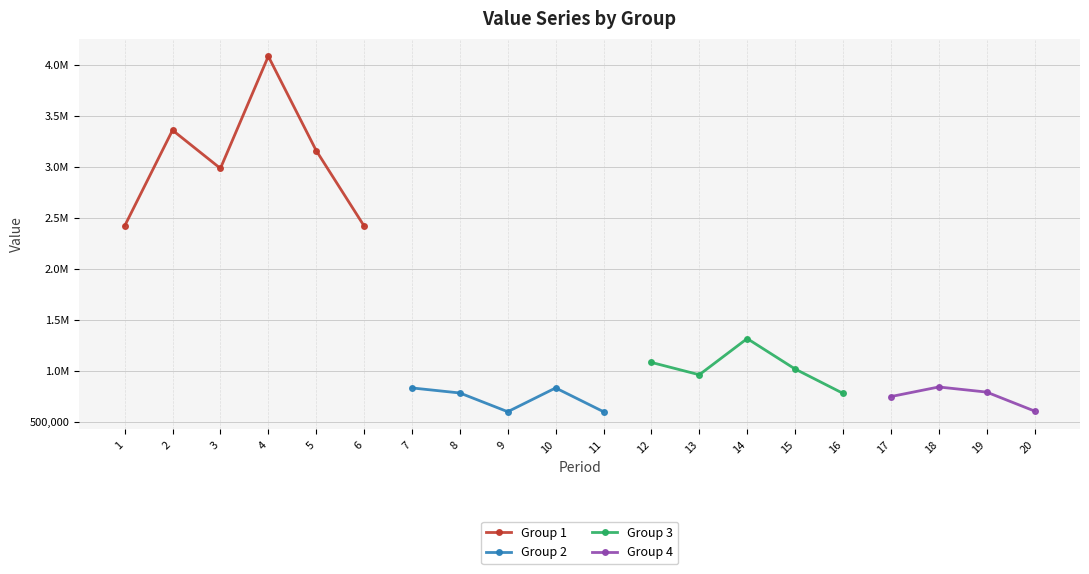

Which series has the largest range (max minus min)?

Group 1